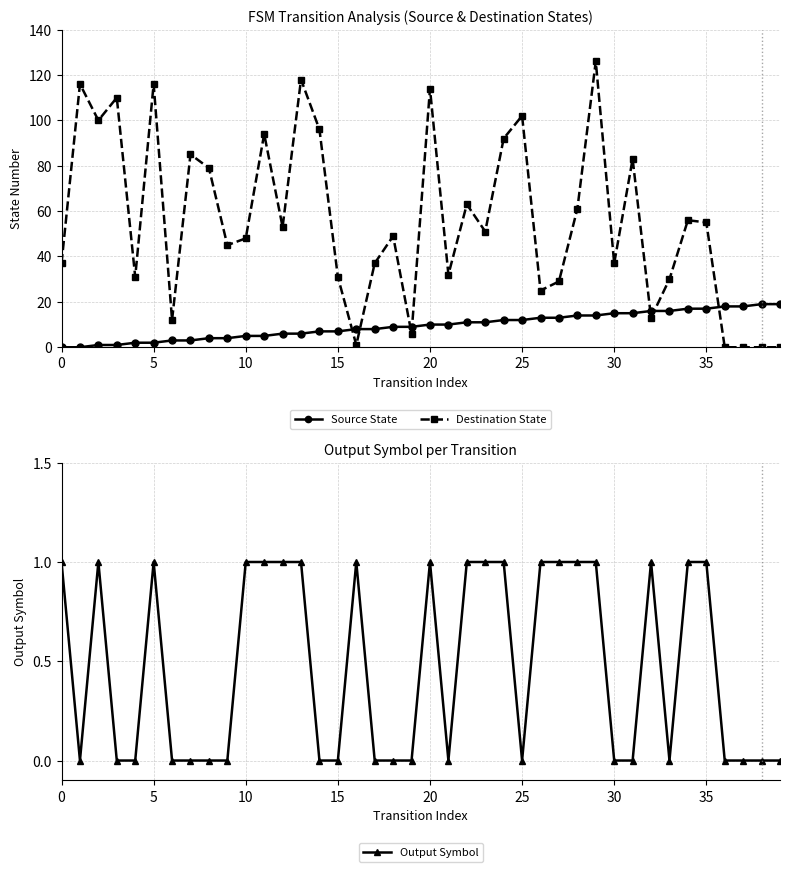

What is the sum of the Source State values at 21 and 18?

19